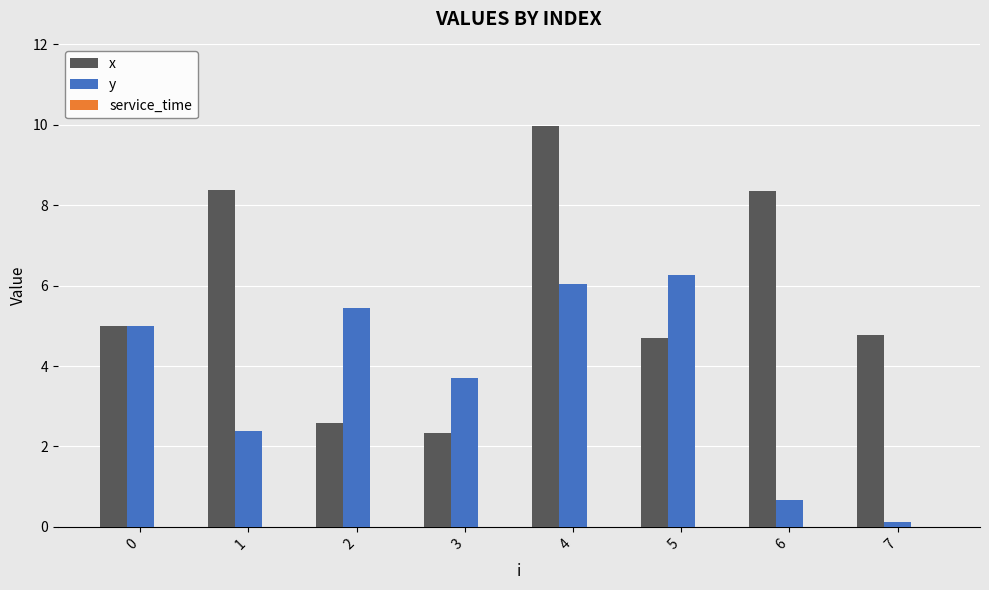

How many bars are there in each group?

2